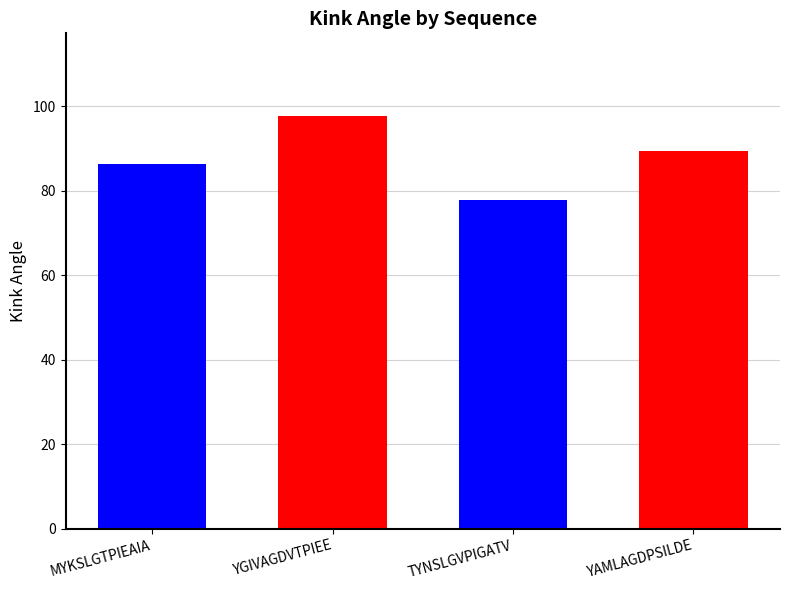

The chart shows a value of 32.7 at MYKSLGTPIEAIA. True or false?

False